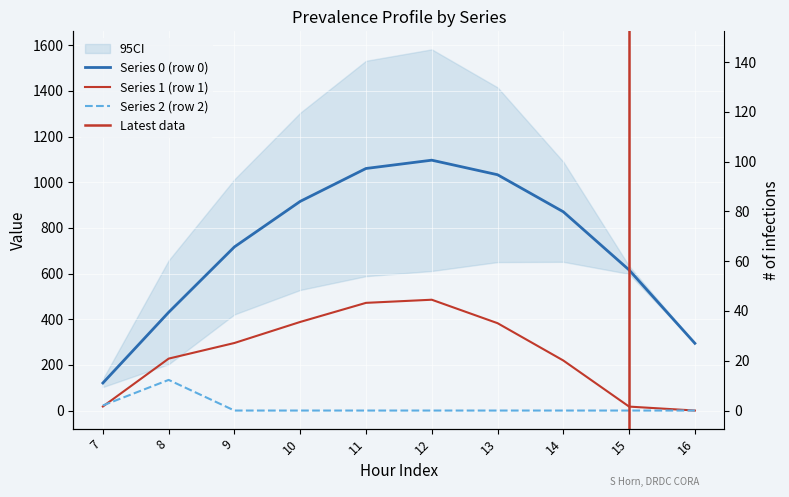

Between 8 and 15, which is larger?

15